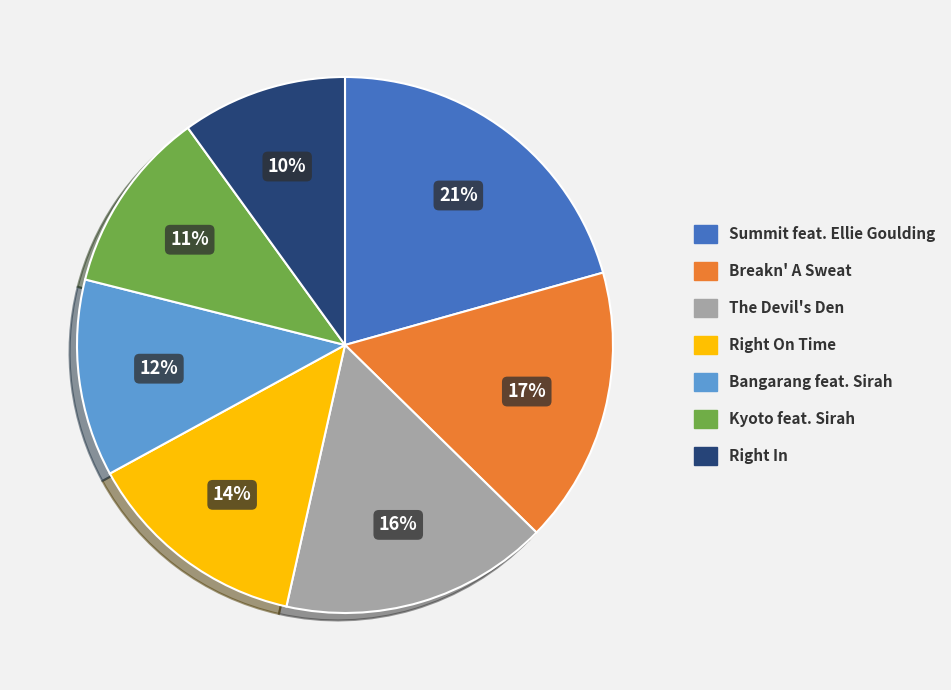

To the nearest percent, what is the average slice percentage?

14%